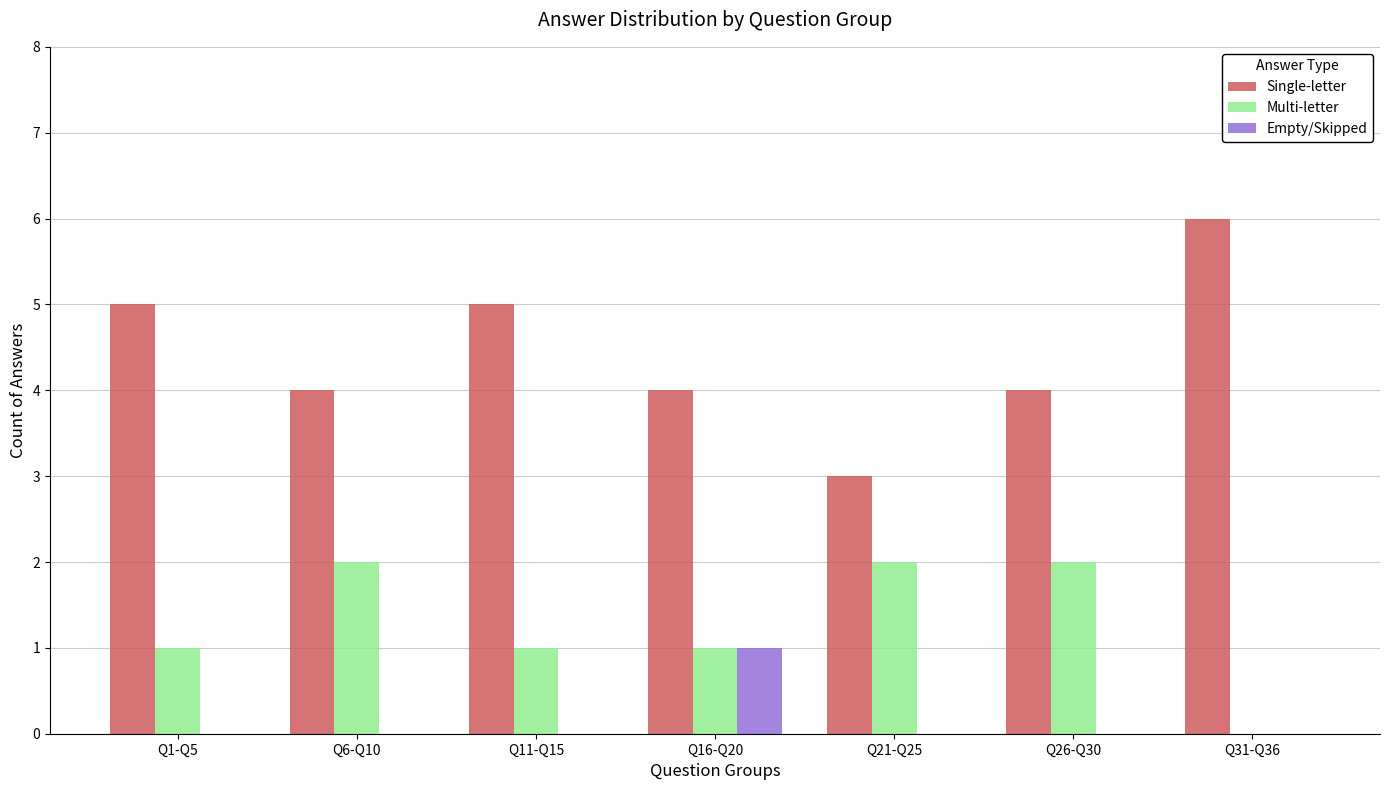

How many groups of bars are there?

7